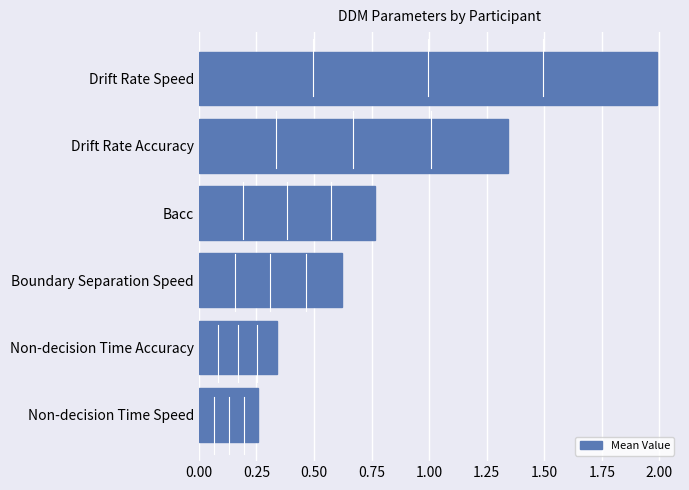

The chart shows a value of 2.0 at Drift Rate Speed. True or false?

True